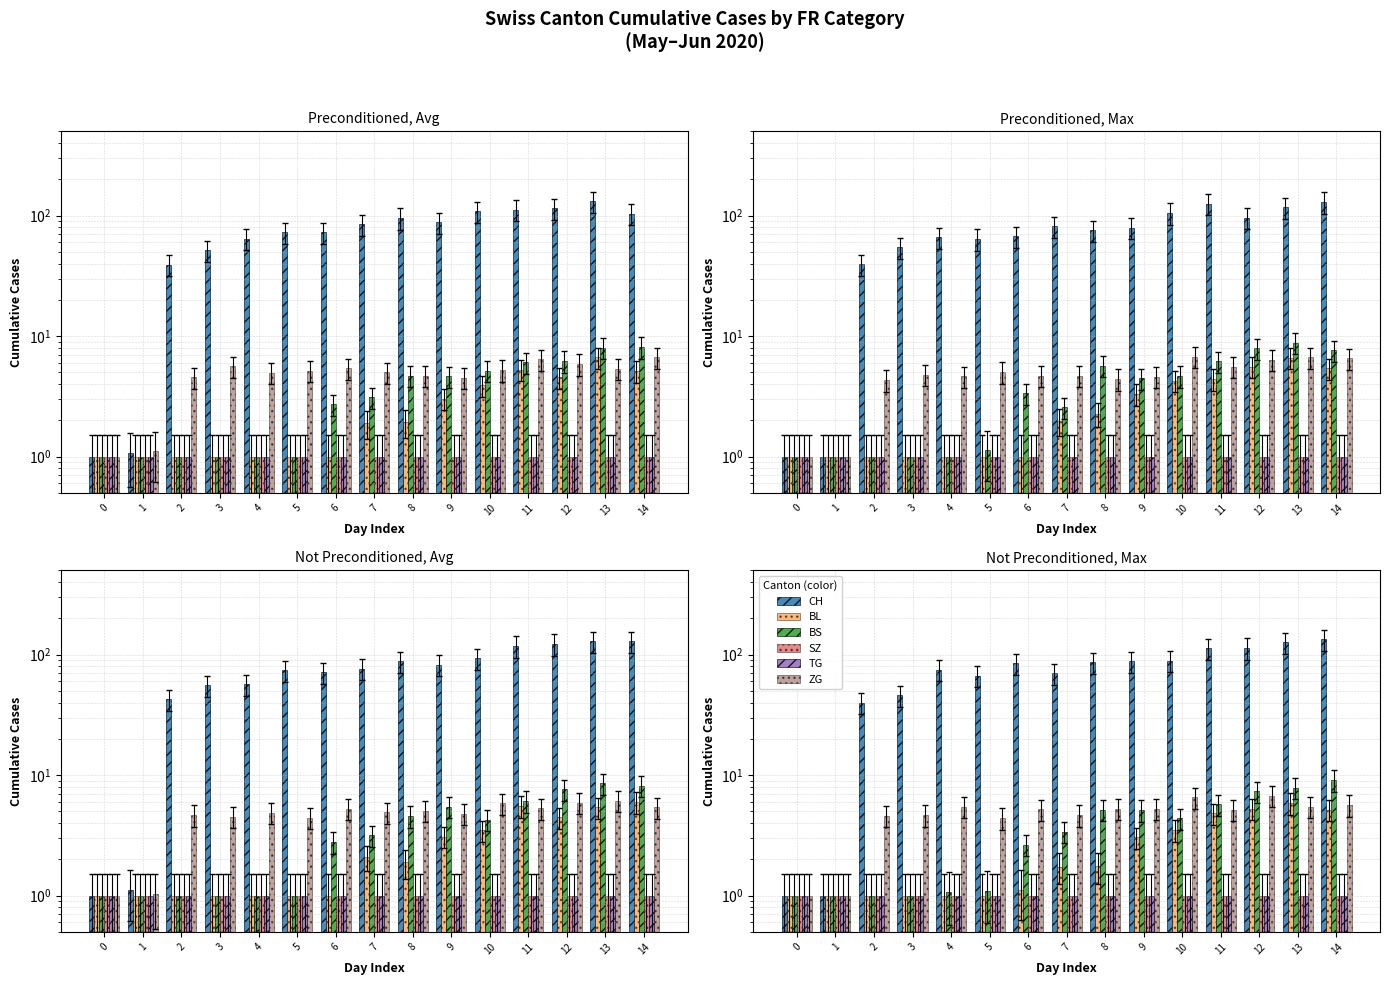

What is the sum of all SZ values?

15.0